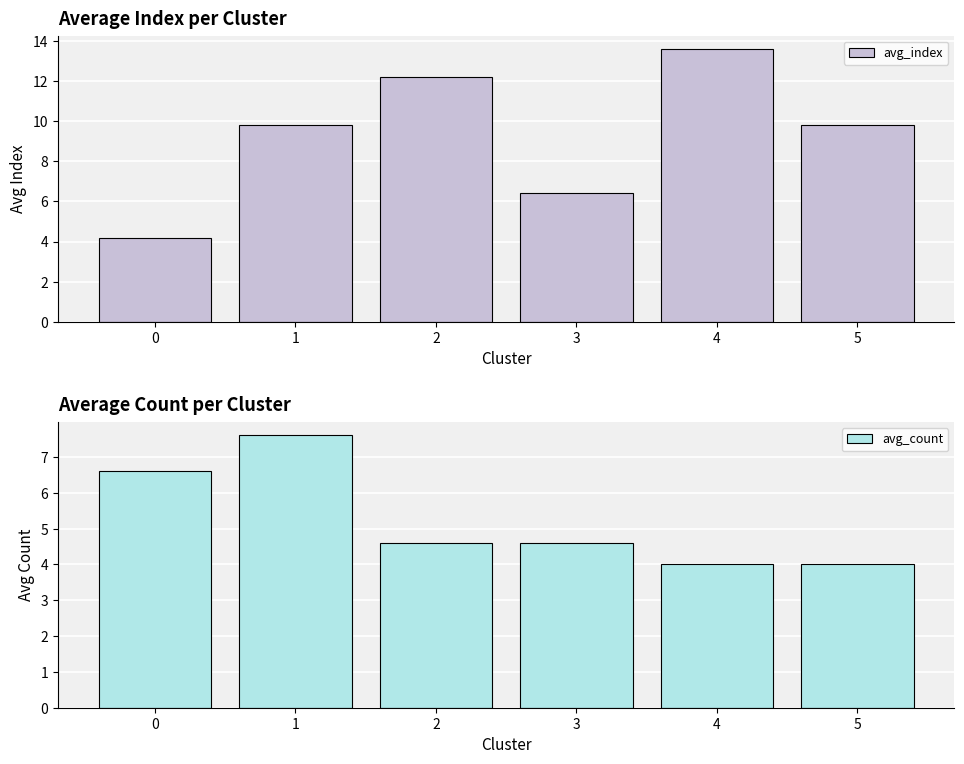

Does the chart contain any negative values?

No